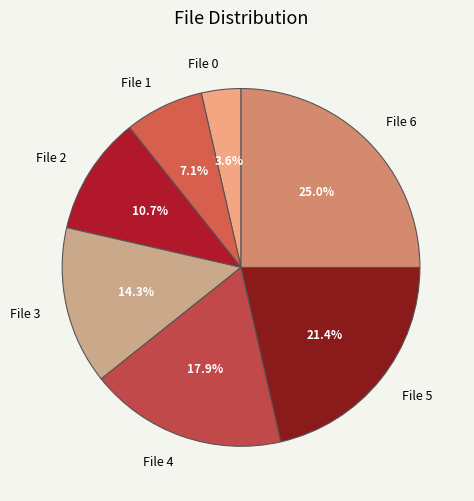

To the nearest percent, what is the difference between the largest and smallest slice percentages?

21%